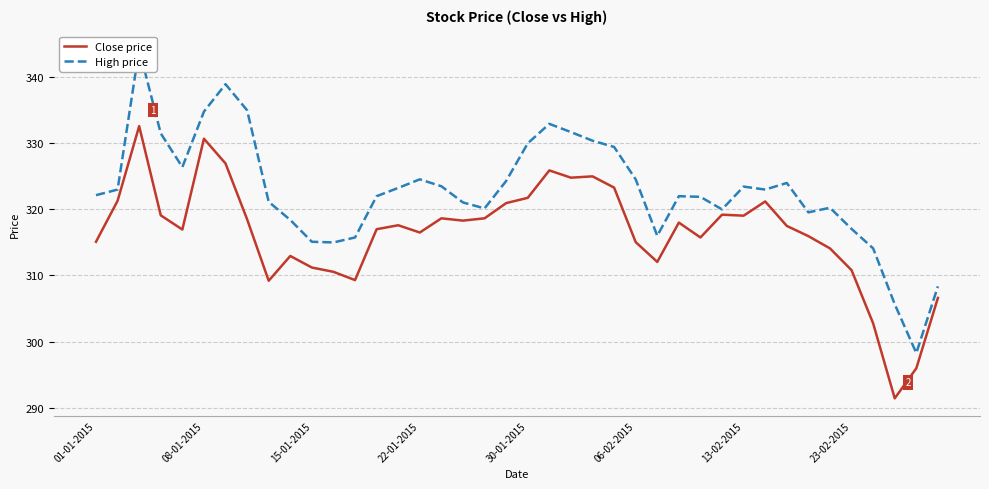

What is the sum of the High price values at 24 and 08-01-2015?

652.5